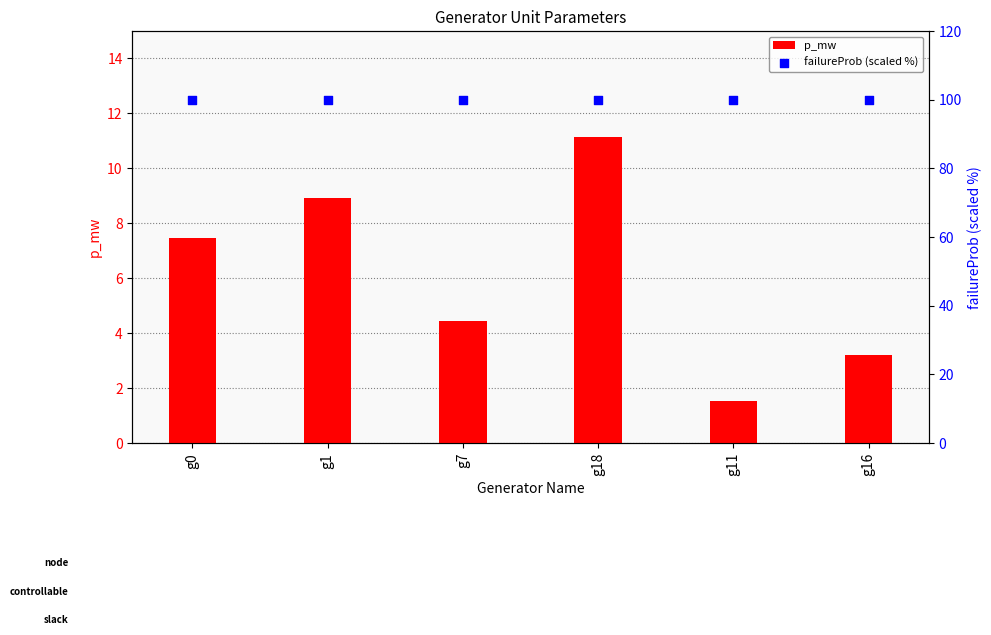

Which series contains the lowest Y value?

p_mw